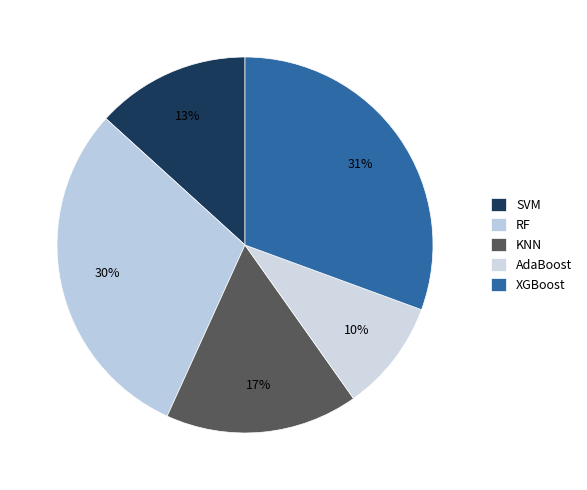

Which category has the biggest portion of the pie?

XGBoost